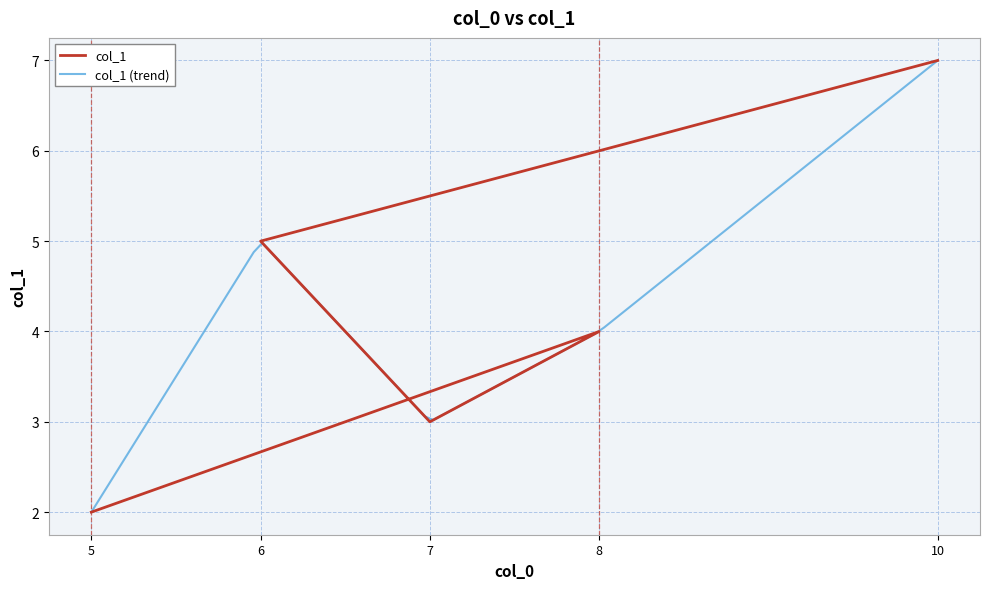

What is the value of the 5th point from the left?

7